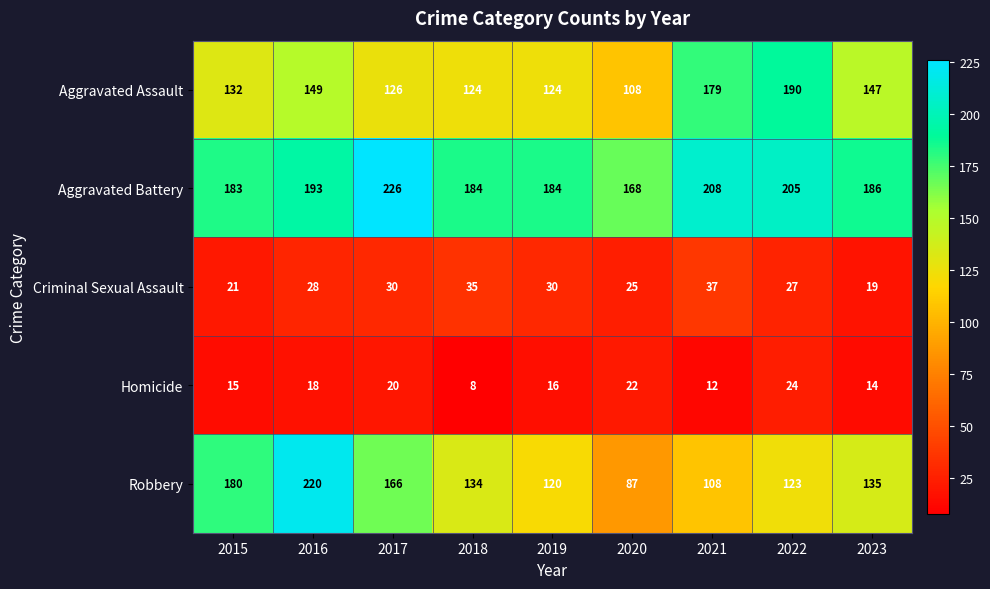

What is the difference between the highest and lowest values at 2018?

176